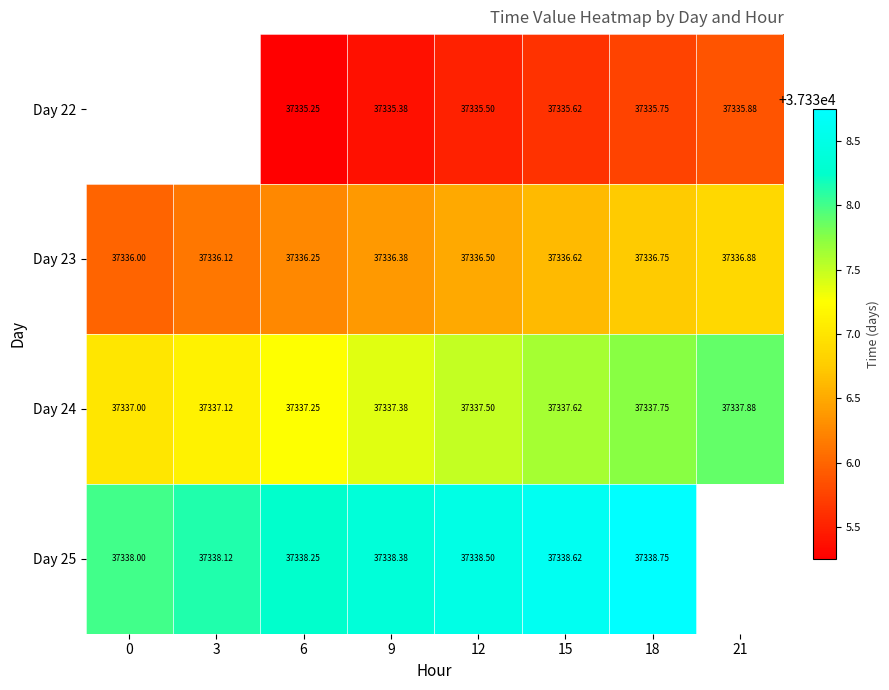

Is the value of Day 25 at 3 greater than the value of Day 24 at 12?

Yes